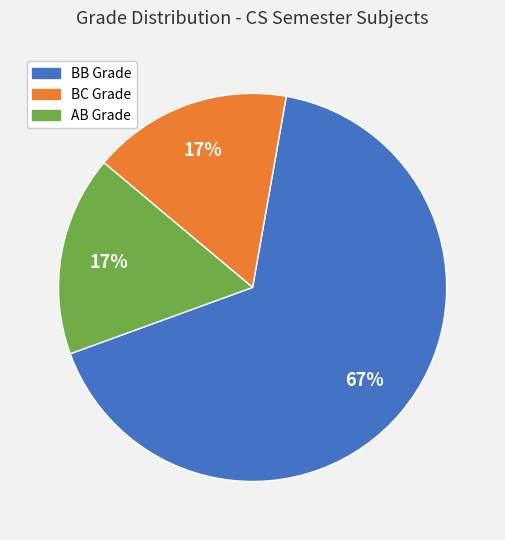

Combined, do BB Grade and BC Grade account for over 50%?

Yes